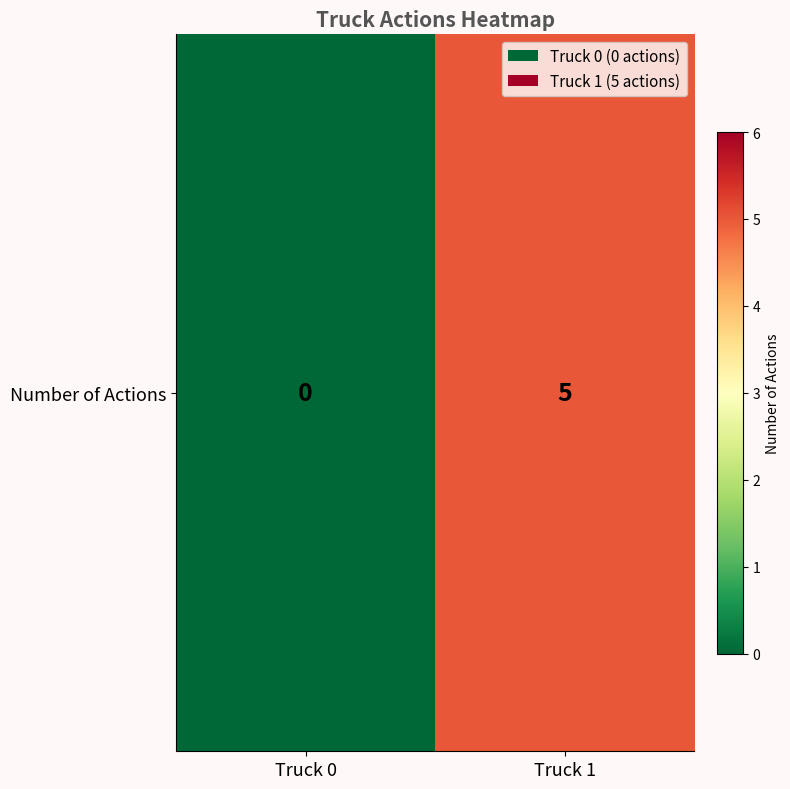

At which category does the chart reach its peak across all series?

Truck 1